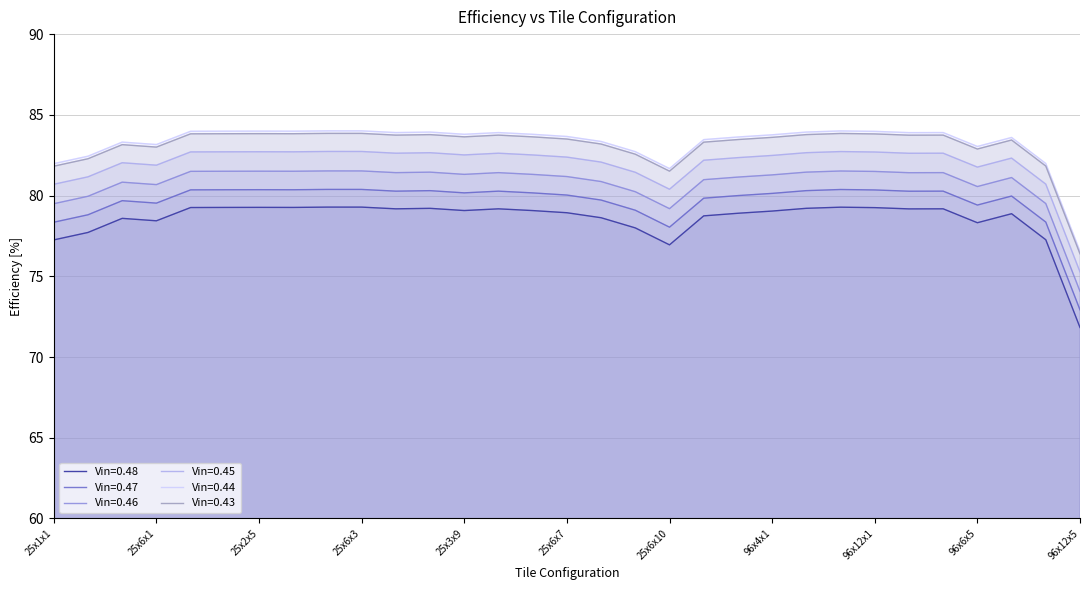

True or false: Vin=0.46 and Vin=0.47 intersect in this chart.

False